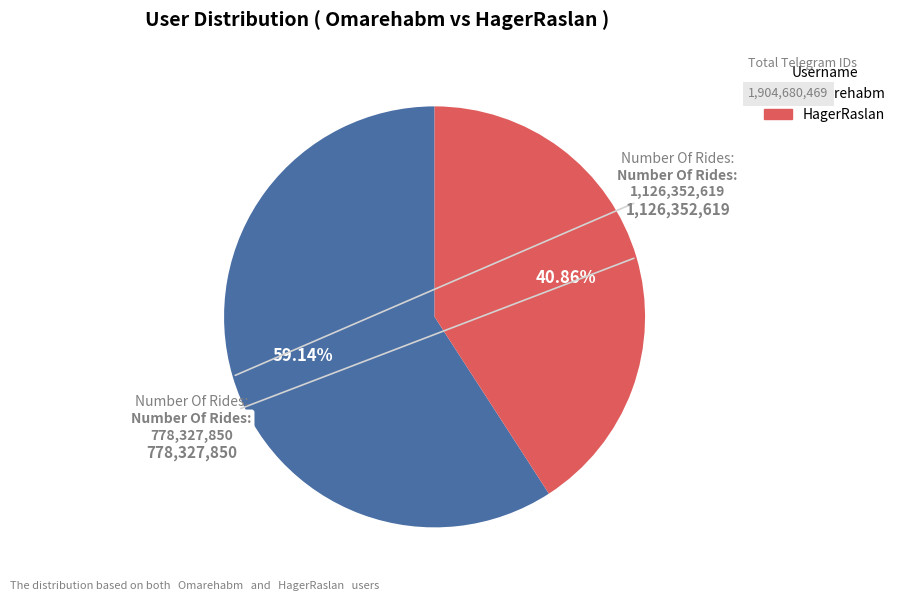

Do HagerRaslan and Omarehabm together represent more than half of the pie?

Yes